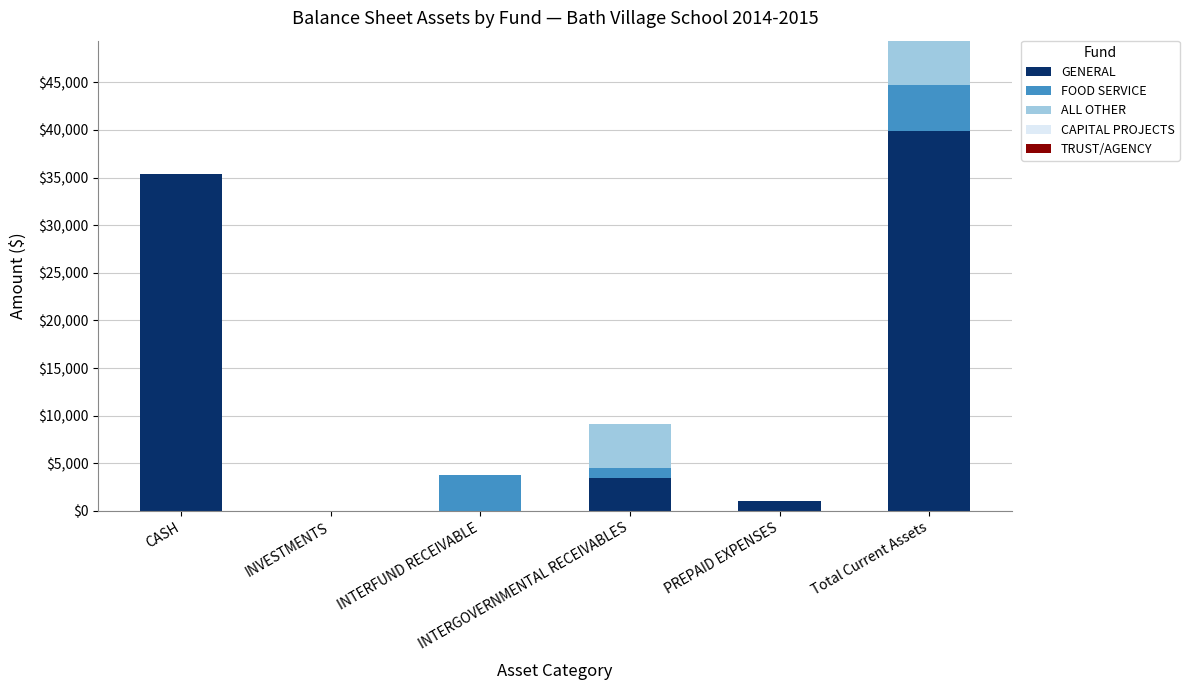

What is the sum of all GENERAL values?

79806.1